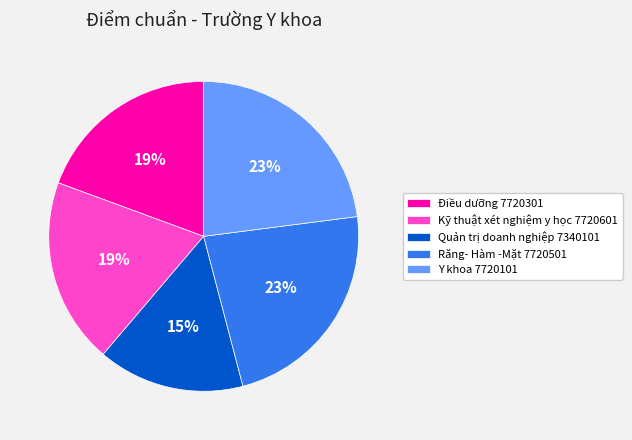

Combined, do Y khoa 7720101 and Kỹ thuật xét nghiệm y học 7720601 account for over 50%?

No